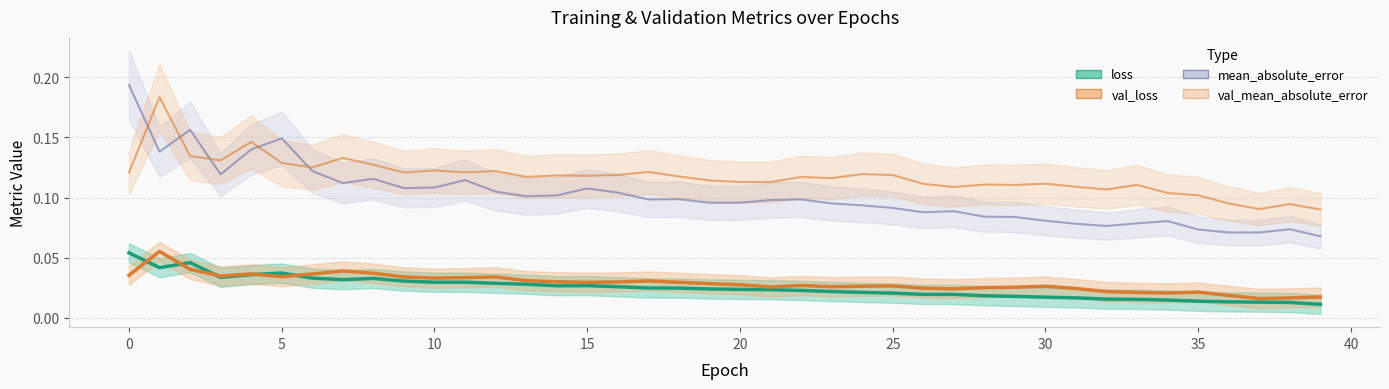

How many series are shown in this chart?

4